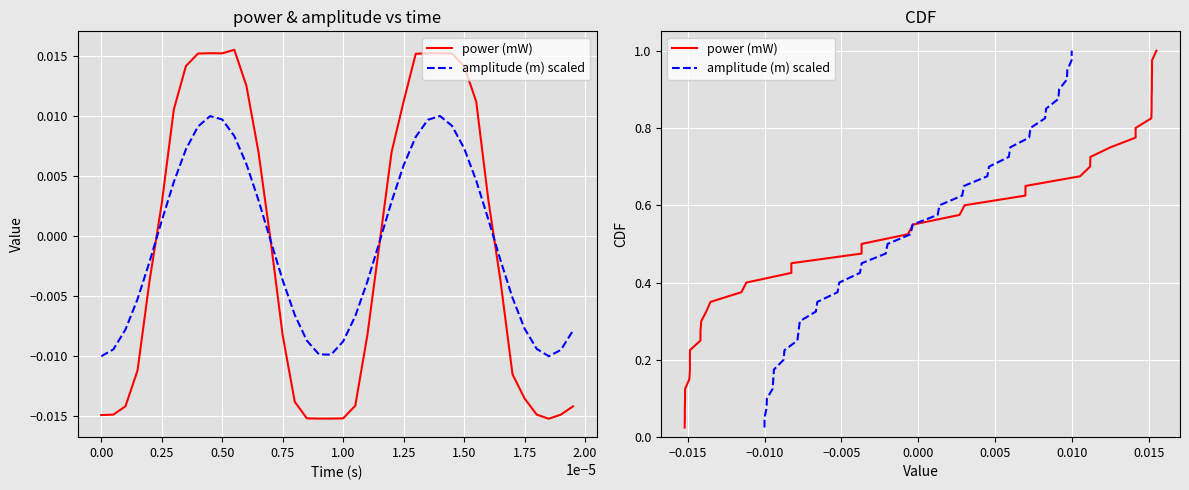

What is the label of the 9th point from the left?

1.75